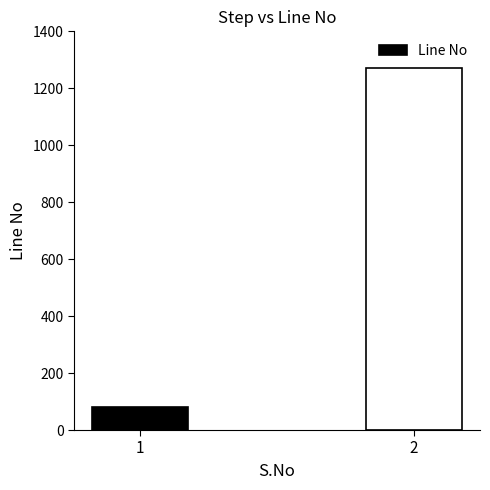

The value at 1 is 81. True or false?

True